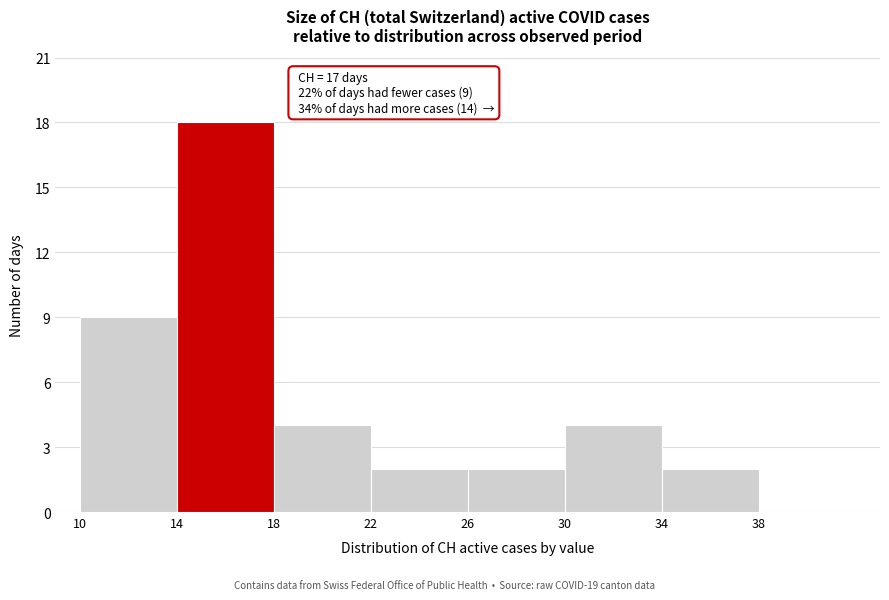

Over which range of the x-axis is the bar tallest?

14 to 18